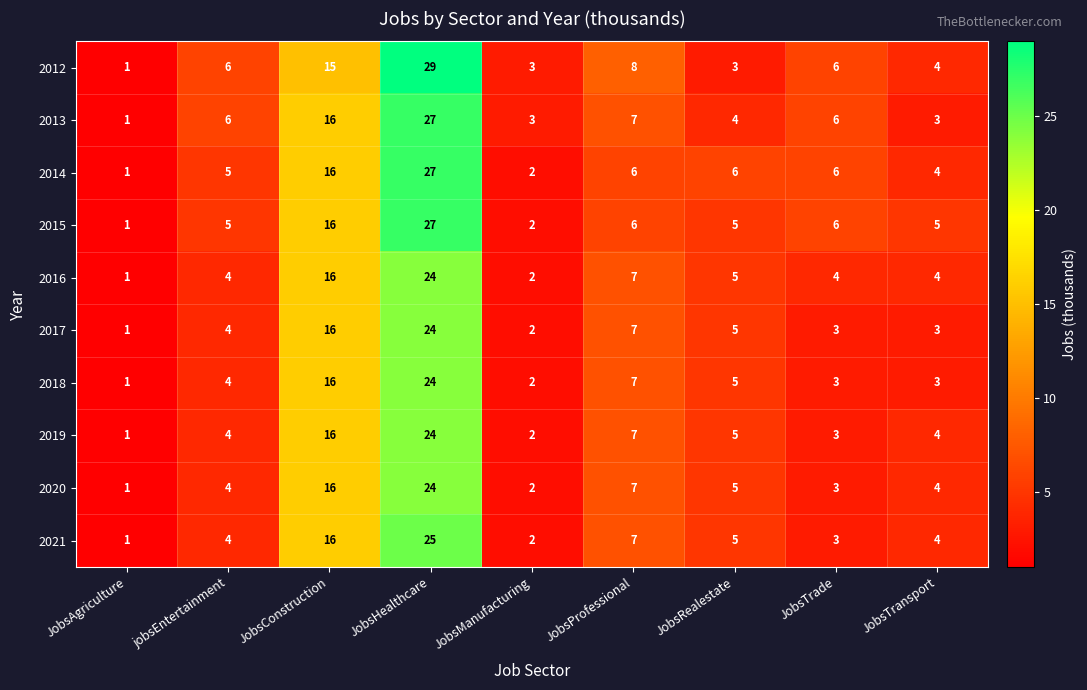

What is the greatest value displayed?

29